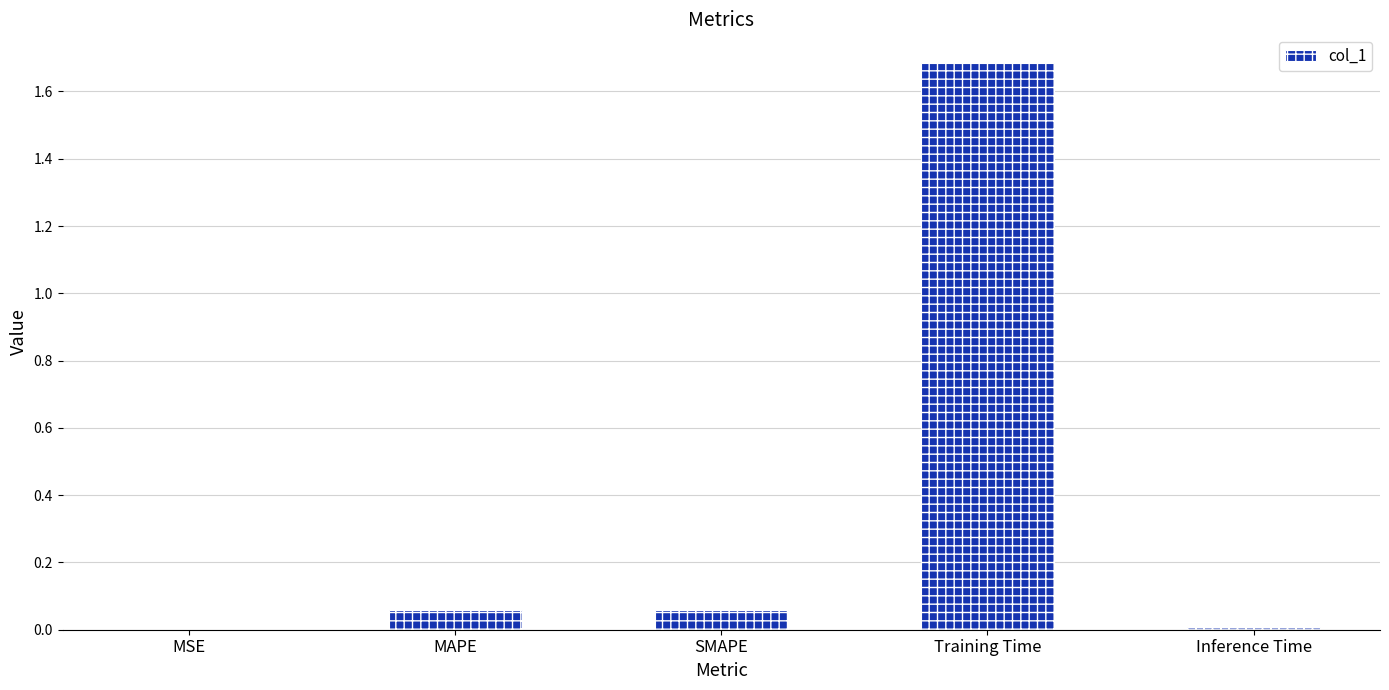

What is the greatest value displayed?

1.7